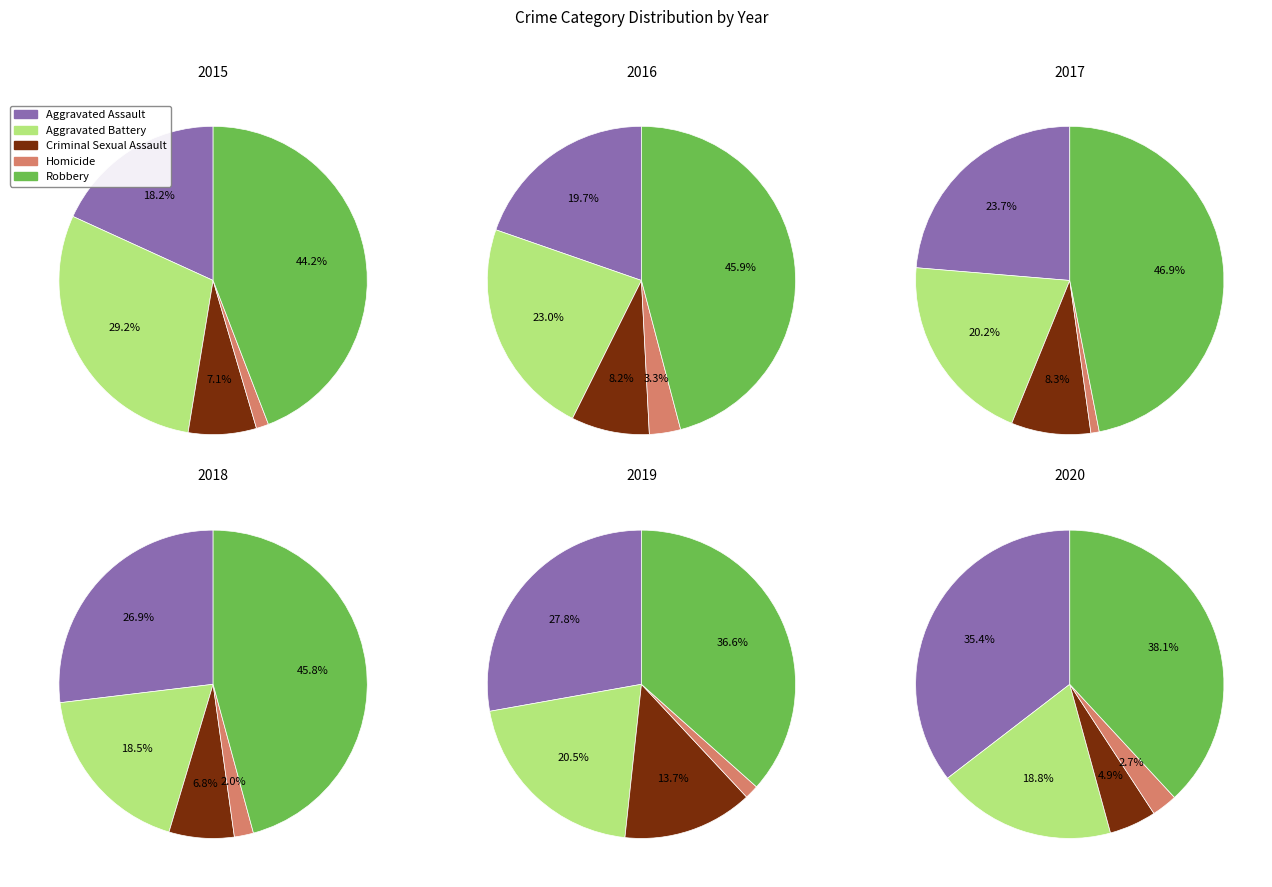

Which category has the smallest portion of the pie?

Homicide